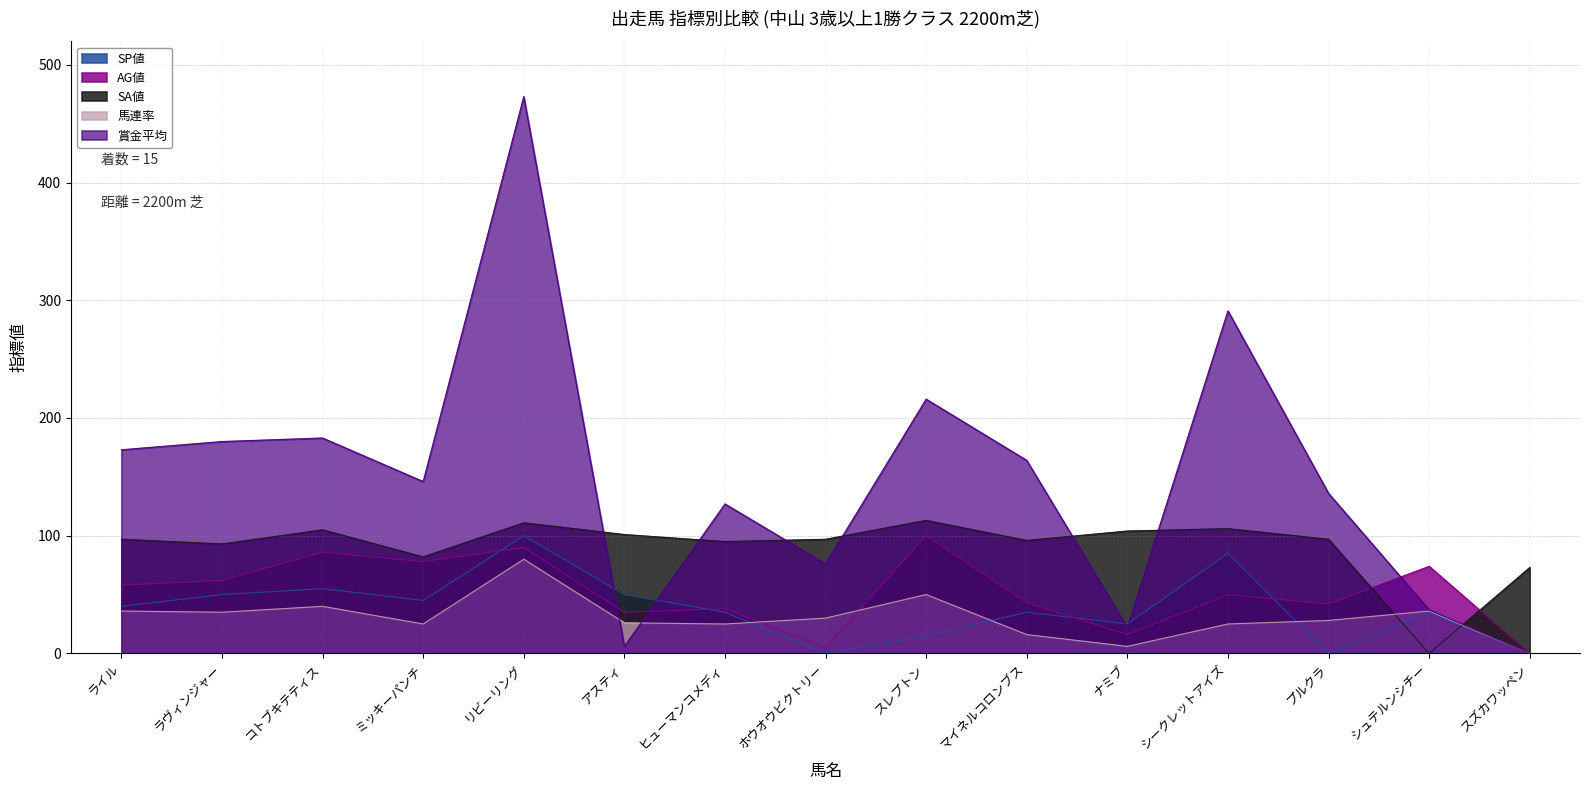

Which series has the largest range (max minus min)?

賞金平均